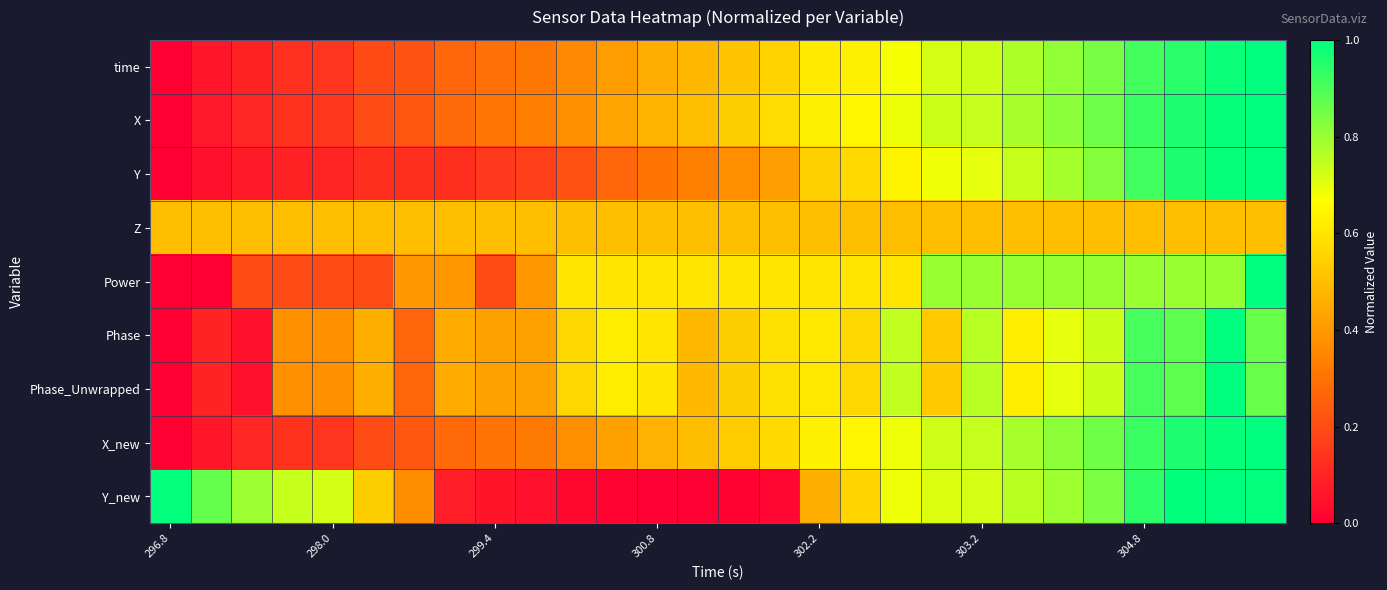

At how many categories does at least one series exceed 0?

28